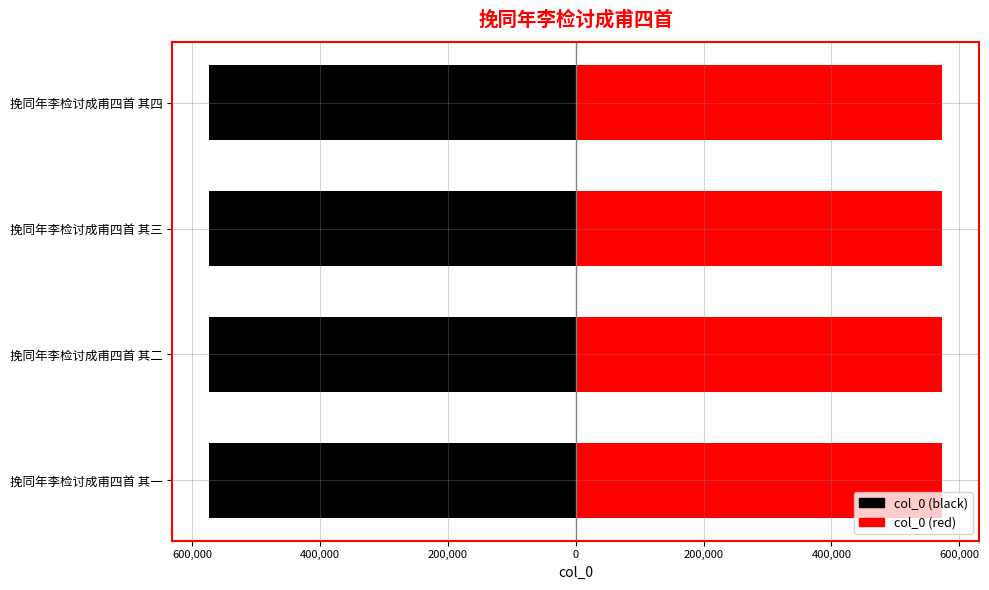

Is the value of col_0 (right) at 挽同年李检讨成甫四首 其三 greater than the value of col_0 (left) at 挽同年李检讨成甫四首 其一?

Yes